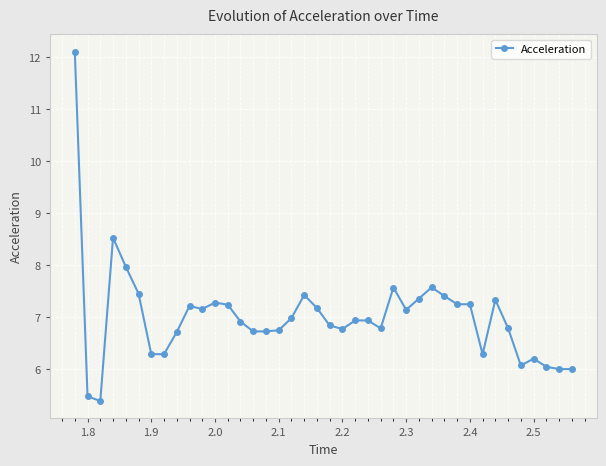

What is the value of the 36th point from the left?

6.1